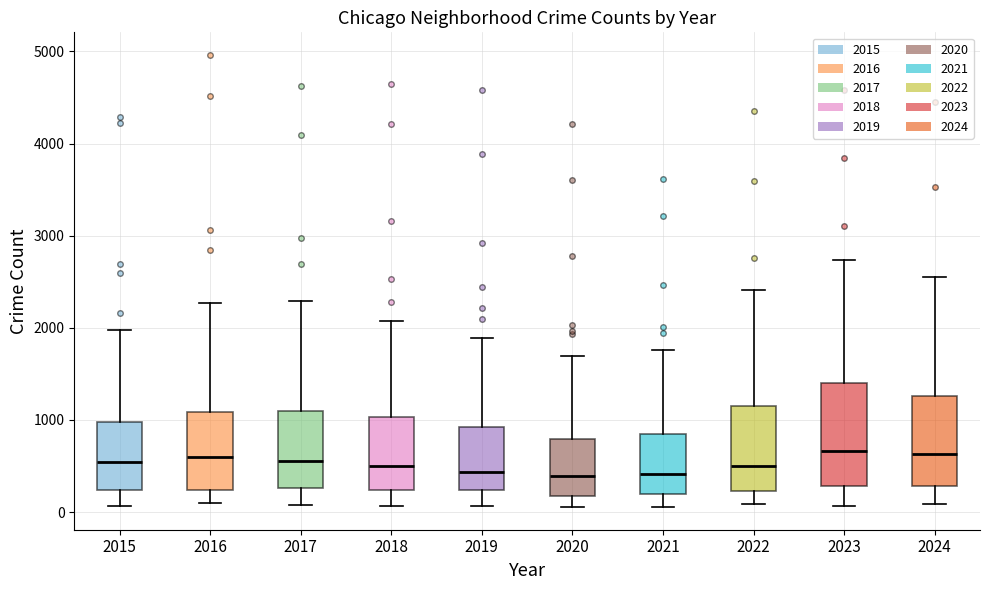

Which box is the tallest, from its lower edge to its upper edge?

2023